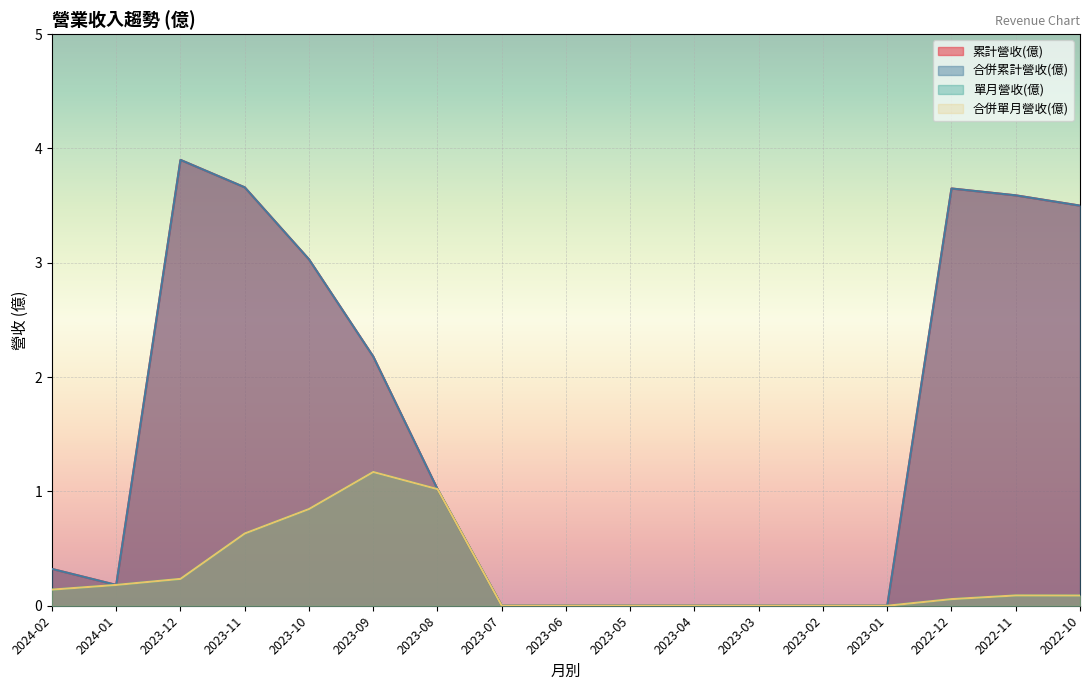

At which label does 累計營收(億) reach its minimum?

2023-07